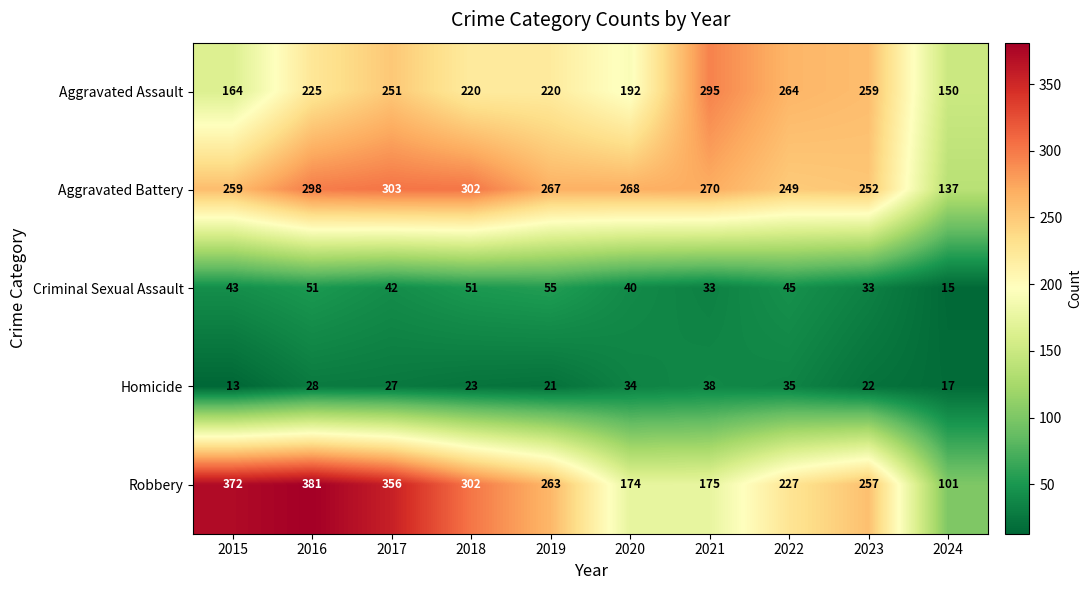

Which category has the highest value across all series?

2016